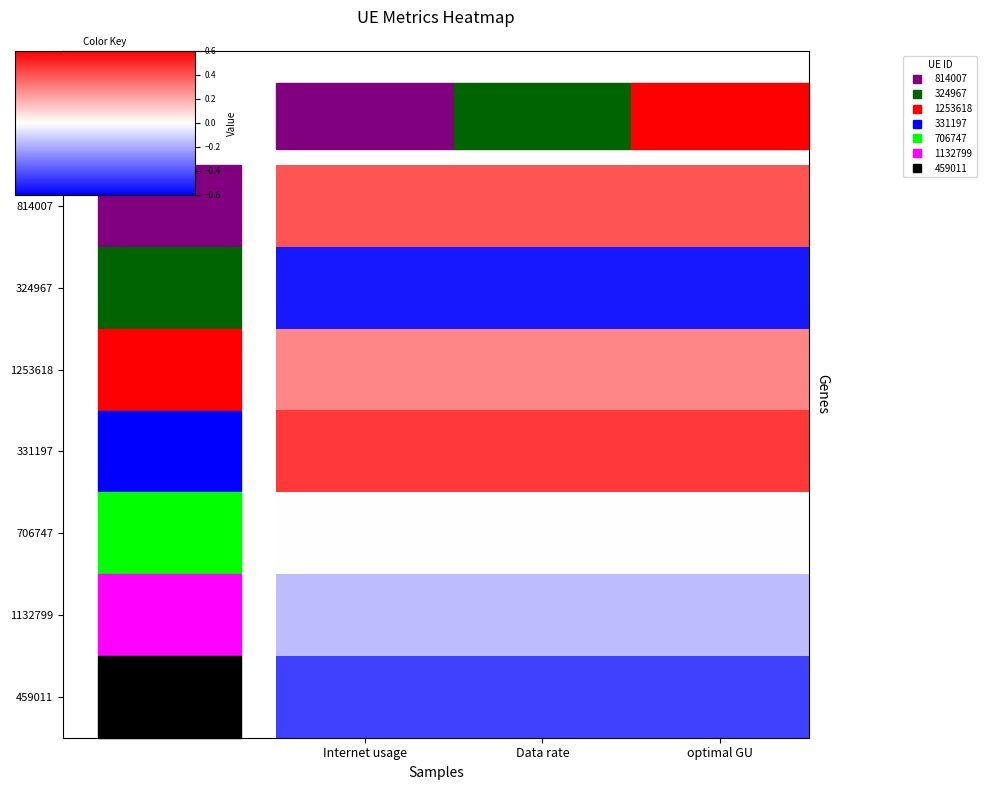

At optimal GU, list the series in order from smallest to largest.

324967, 459011, 1132799, 706747, 1253618, 814007, 331197